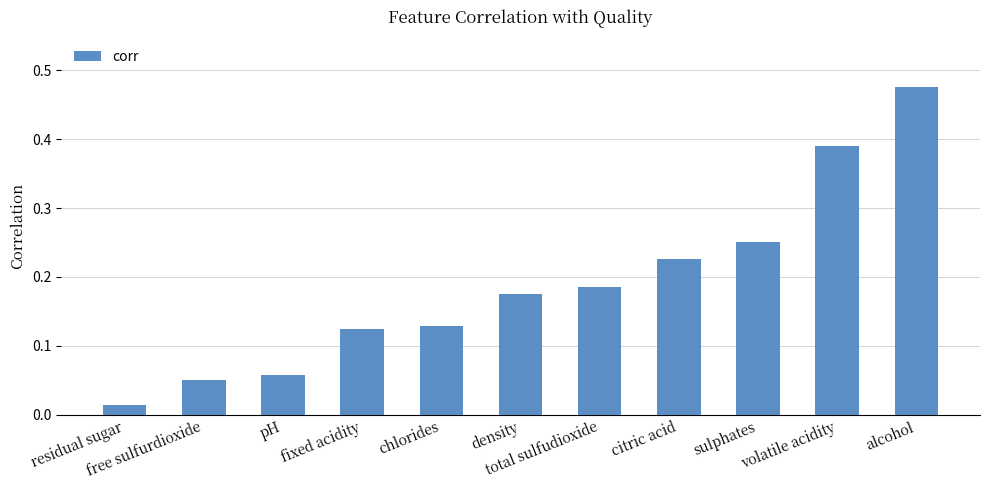

What is the label of the 1st bar from the left?

residual sugar